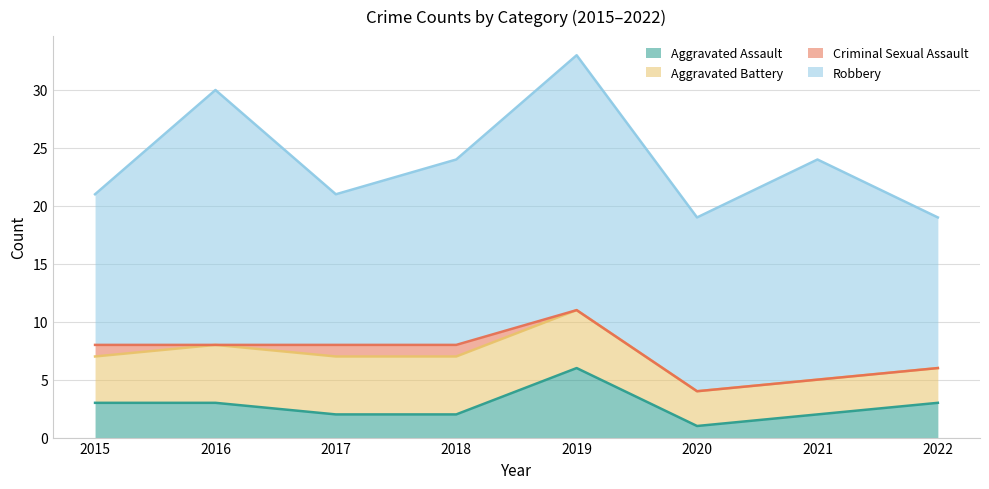

The Robbery series shows 35 at 2019. True or false?

False